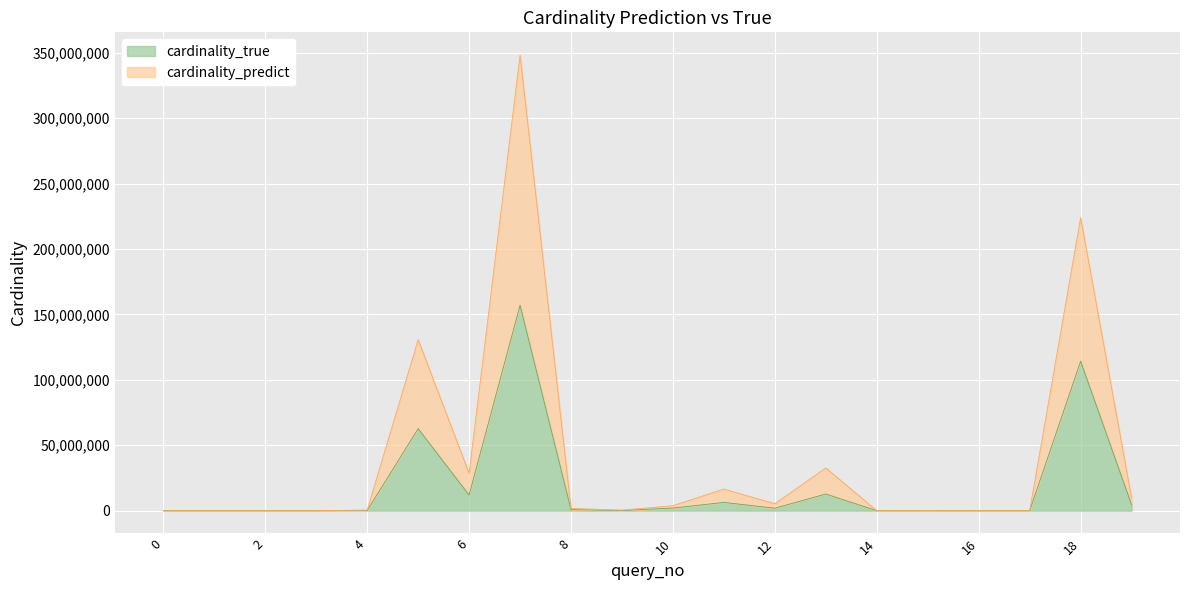

What is the difference between the maximum and minimum values in the cardinality_true series?

157041631.0